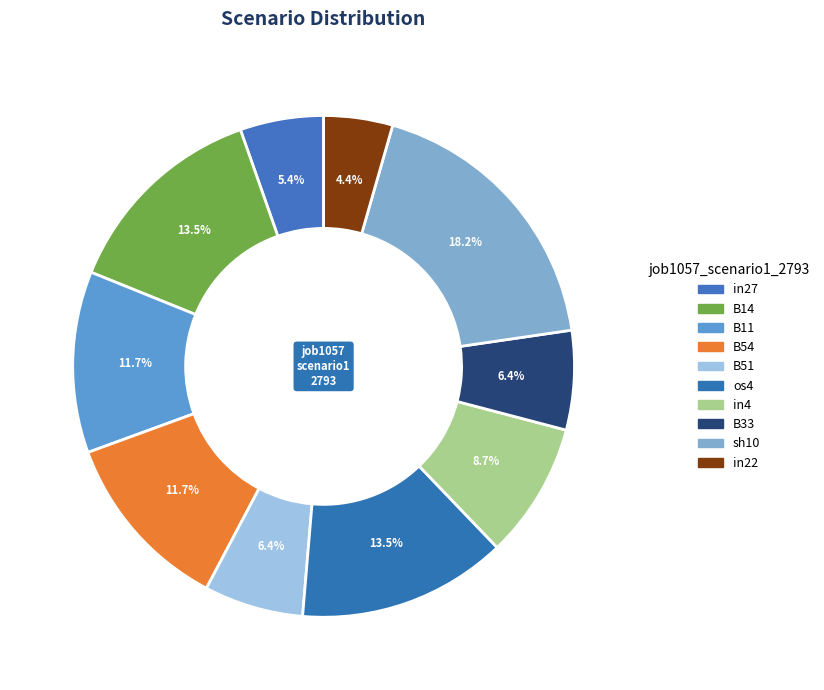

Rank the categories by value from highest to lowest.

sh10, B14, os4, B11, B54, in4, B51, B33, in27, in22